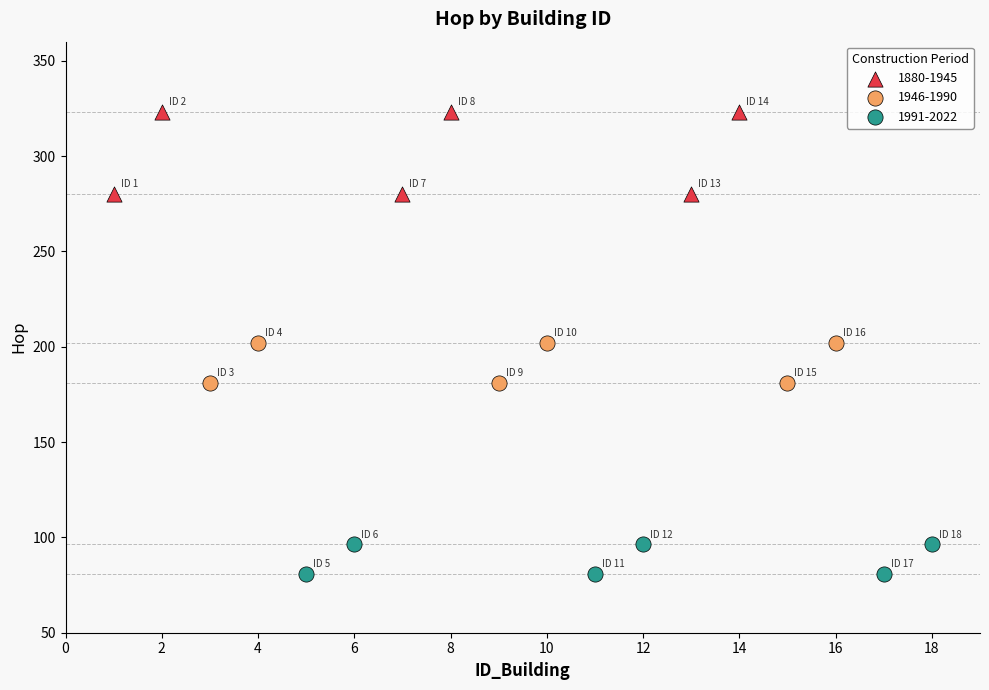

Which series reaches the maximum Y coordinate?

1880-1945